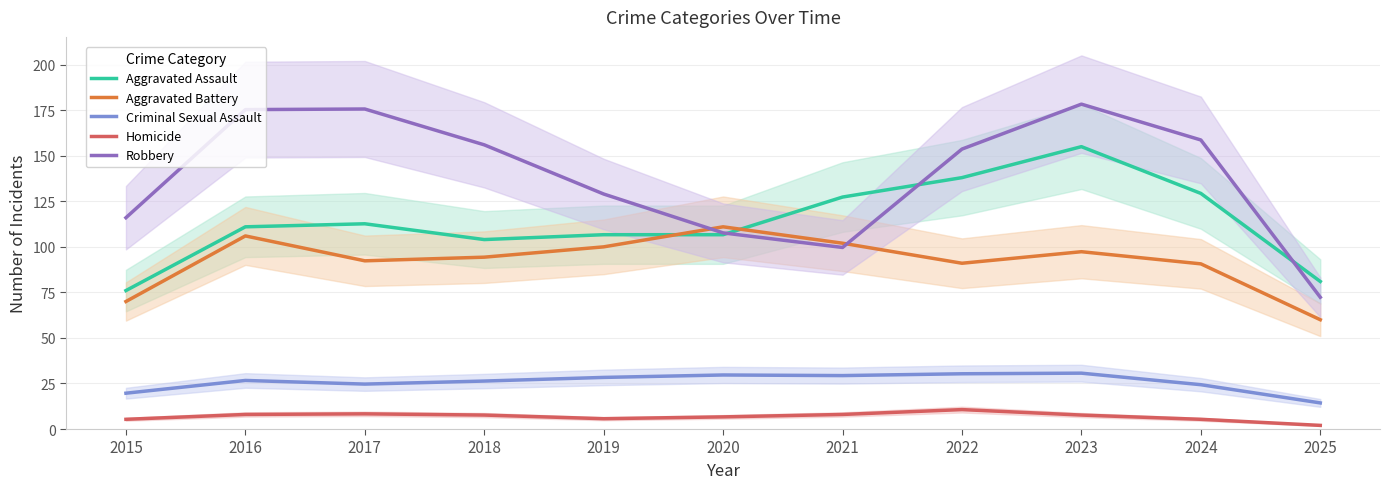

What are all the series names shown in the legend?

Aggravated Assault, Aggravated Battery, Criminal Sexual Assault, Homicide, Robbery